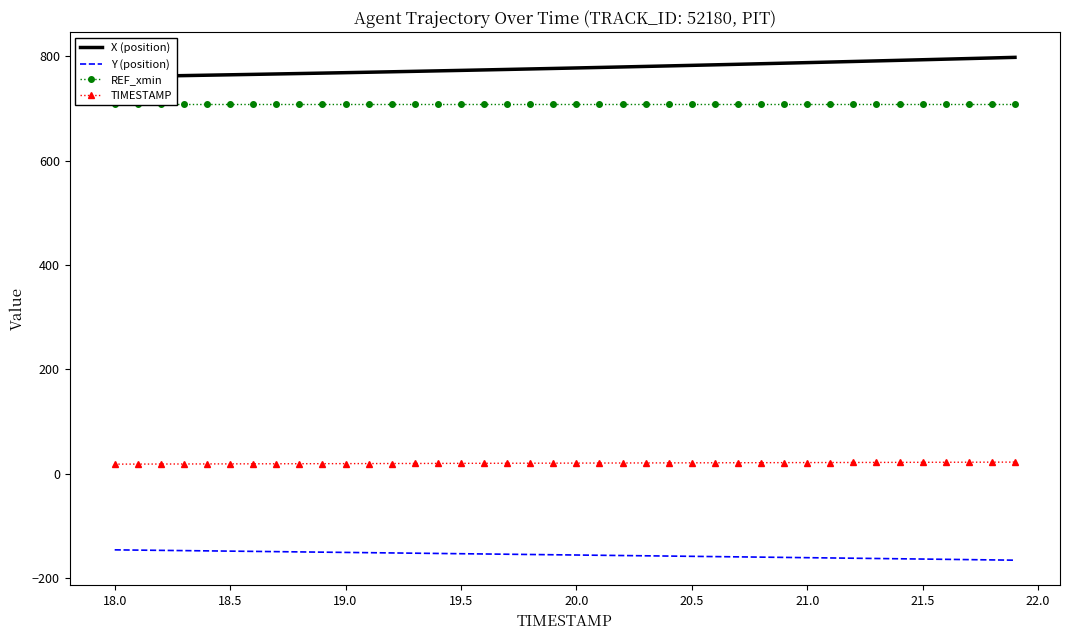

Which series has the largest range (max minus min)?

X (position)